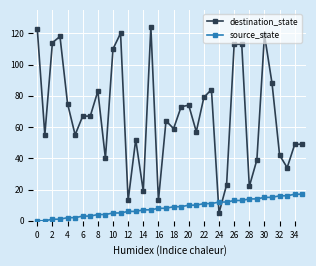

Which series has the largest total across all categories?

destination_state